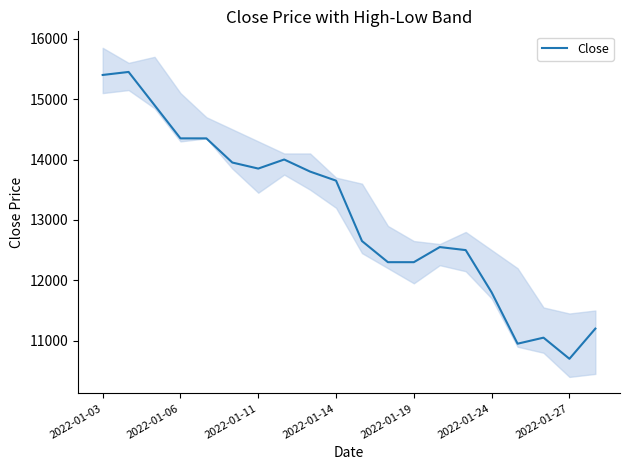

What is the value of the 3rd point from the left?

14900